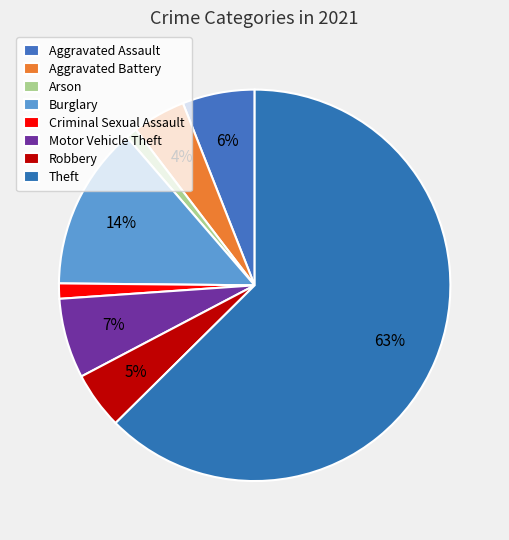

How many slices are in this pie chart?

8